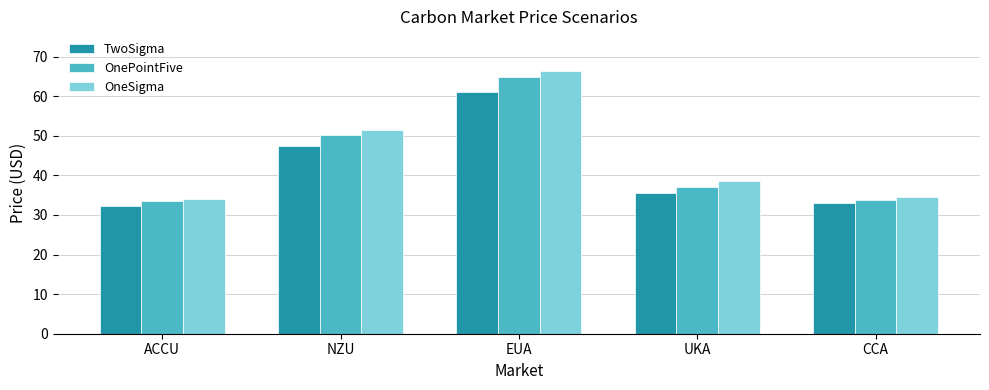

What is the spread (max minus min) of values at UKA?

3.0